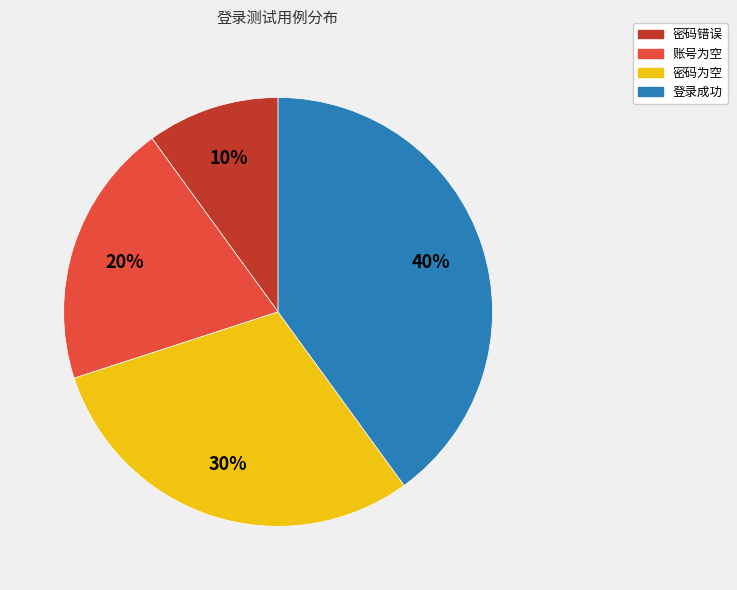

To the nearest percent, what portion does 密码为空 represent?

30%